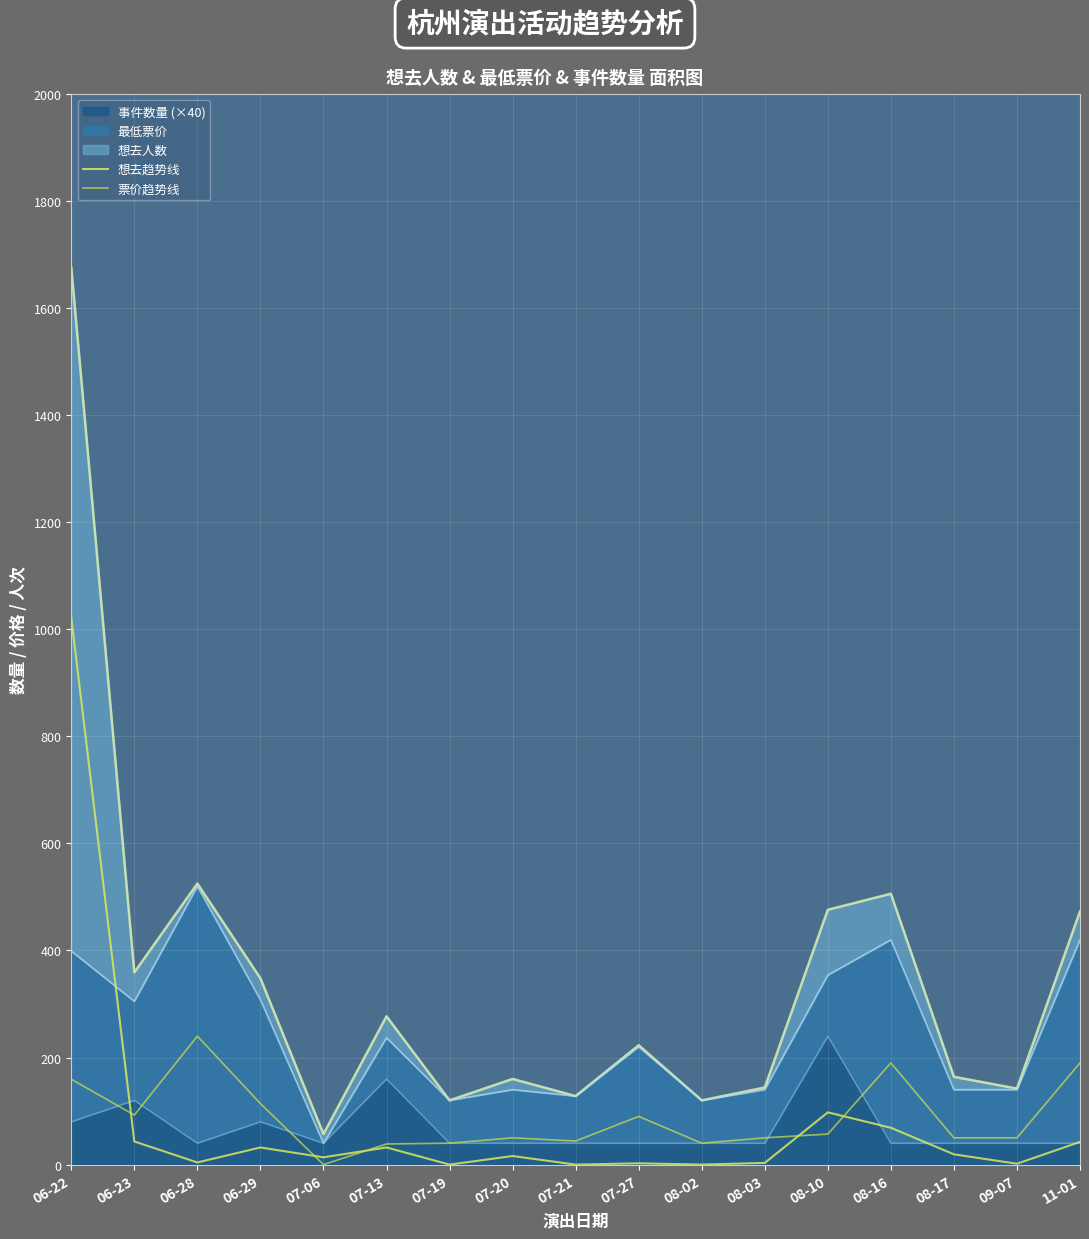

How many interior local peaks does the 想去趋势线 series have?

5